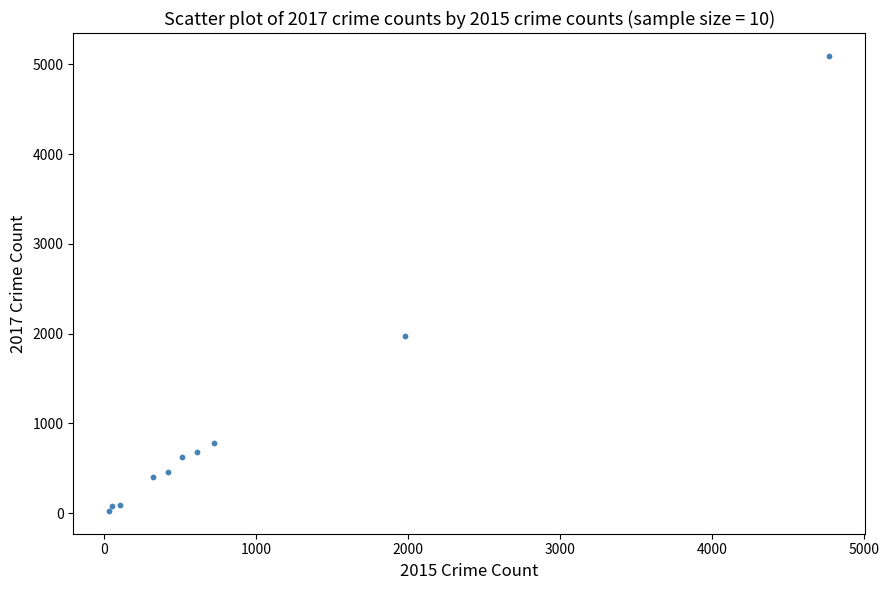

What Y value in the scatter plot is closest to 2559?

1968